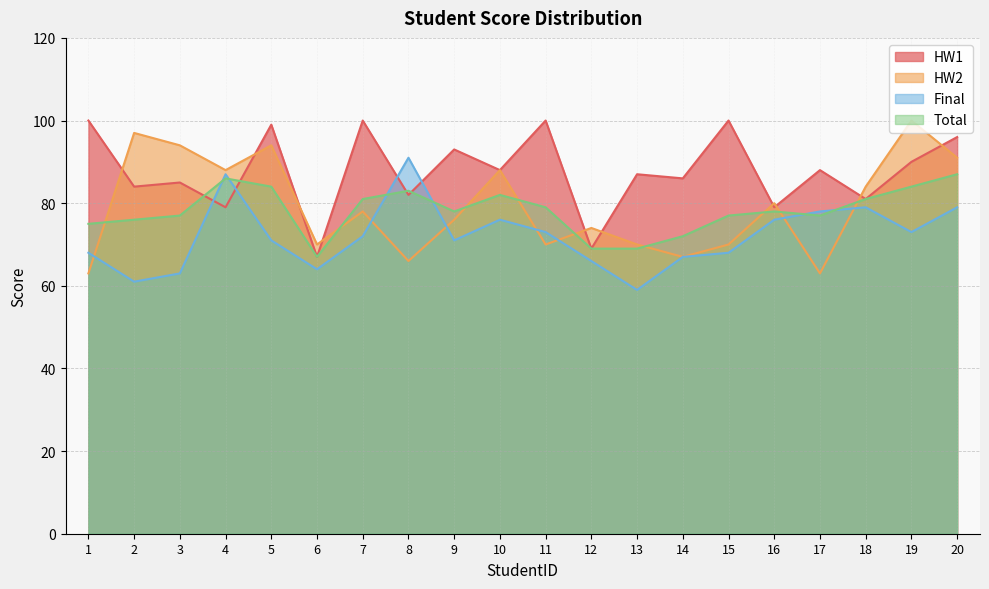

What is the greatest value displayed?

100